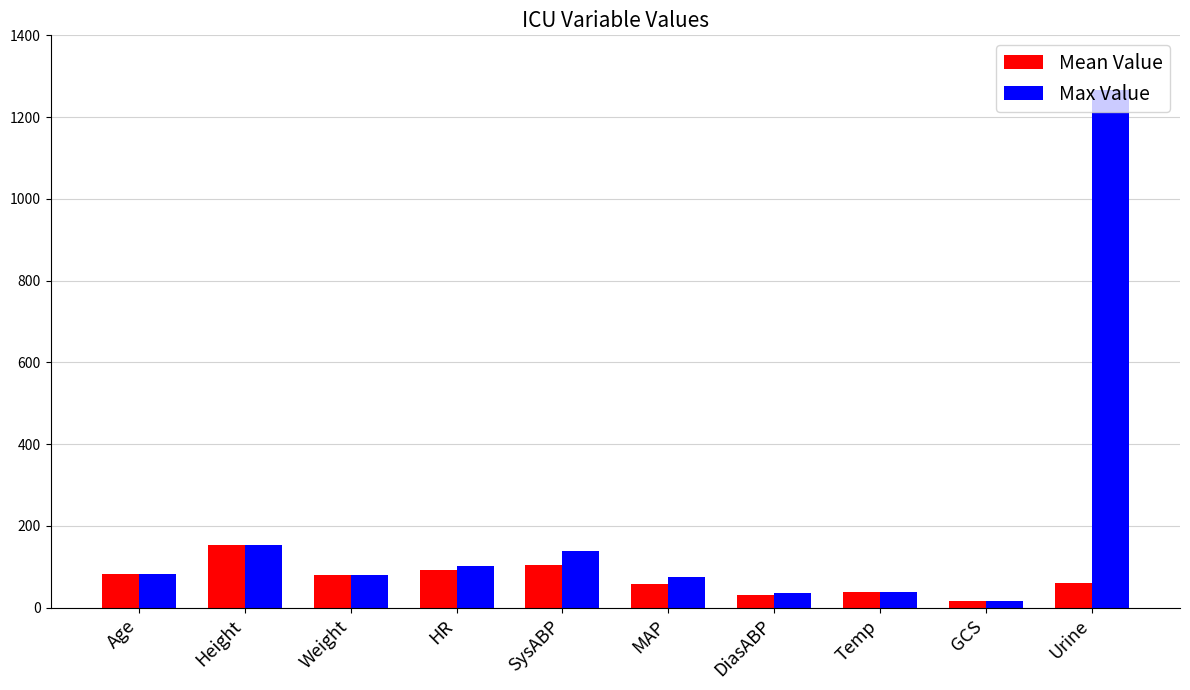

How many distinct data groups are displayed?

2